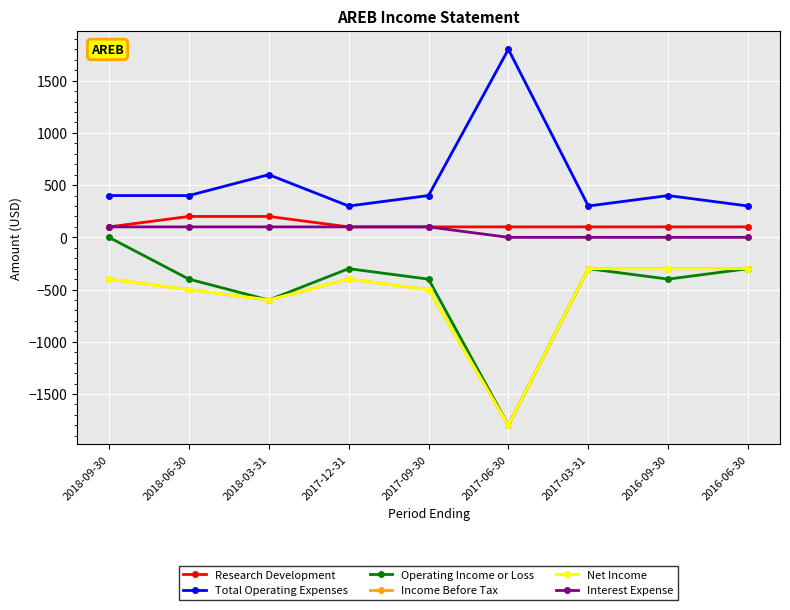

Reading left to right, transcribe all the data shown in this chart.

Research Development: 2018-09-30=100	2018-06-30=200	2018-03-31=200	2017-12-31=100	2017-09-30=100	2017-06-30=100	2017-03-31=100	2016-09-30=100	2016-06-30=100
Total Operating Expenses: 2018-09-30=400	2018-06-30=400	2018-03-31=600	2017-12-31=300	2017-09-30=400	2017-06-30=1800	2017-03-31=300	2016-09-30=400	2016-06-30=300
Operating Income or Loss: 2018-09-30=0	2018-06-30=-400	2018-03-31=-600	2017-12-31=-300	2017-09-30=-400	2017-06-30=-1800	2017-03-31=-300	2016-09-30=-400	2016-06-30=-300
Income Before Tax: 2018-09-30=-400	2018-06-30=-500	2018-03-31=-600	2017-12-31=-400	2017-09-30=-500	2017-06-30=-1800	2017-03-31=-300	2016-09-30=-300	2016-06-30=-300
Net Income: 2018-09-30=-400	2018-06-30=-500	2018-03-31=-600	2017-12-31=-400	2017-09-30=-500	2017-06-30=-1800	2017-03-31=-300	2016-09-30=-300	2016-06-30=-300
Interest Expense: 2018-09-30=100	2018-06-30=100	2018-03-31=100	2017-12-31=100	2017-09-30=100	2017-06-30=0	2017-03-31=0	2016-09-30=0	2016-06-30=0